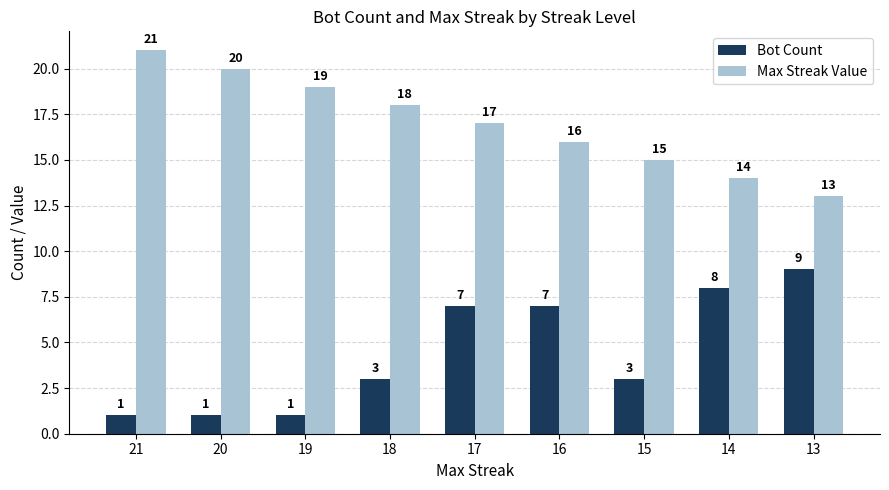

Reading left to right, list all the values displayed in this chart.

Bot Count: 1	1	1	3	7	7	3	8	9
Max Streak Value: 21	20	19	18	17	16	15	14	13